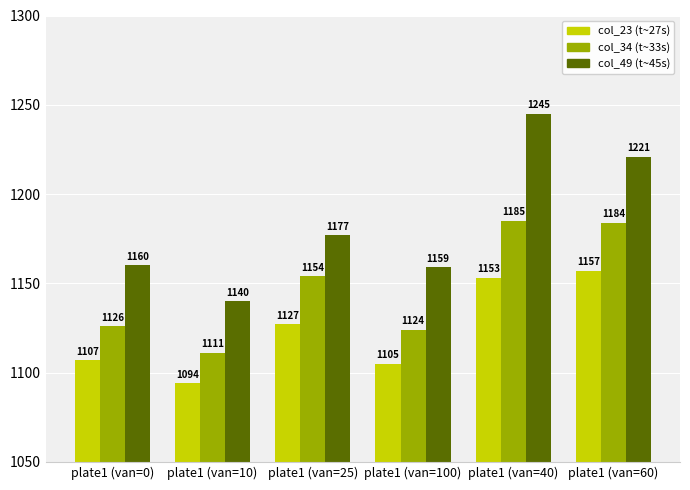

What is the spread (max minus min) of values at plate1 (van=25)?

50